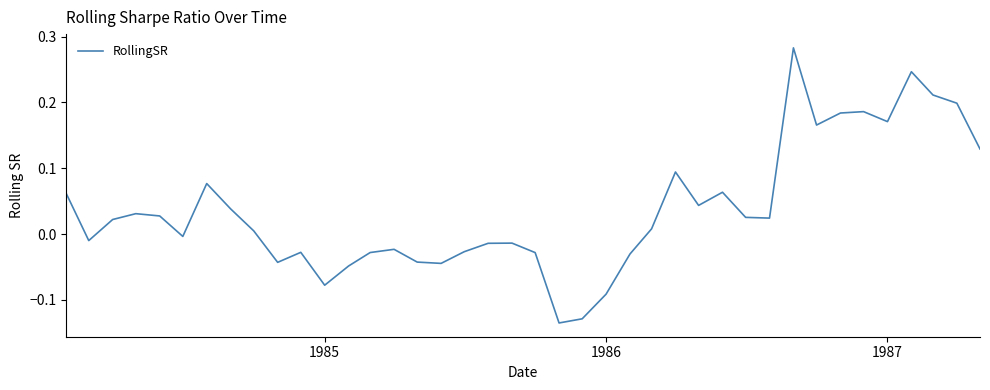

How many lines are shown in the chart?

1